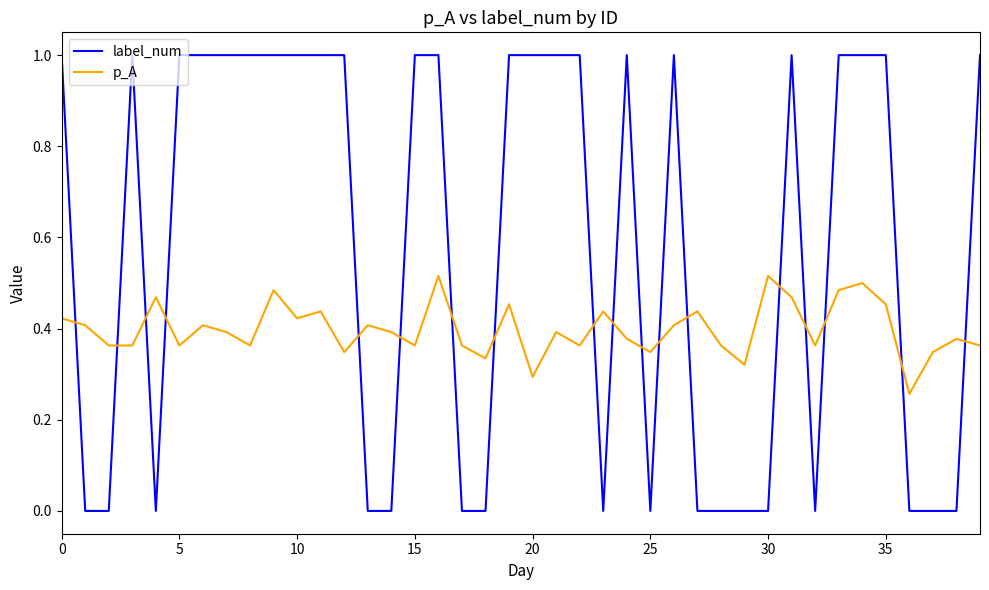

Count the number of data series in this chart.

2